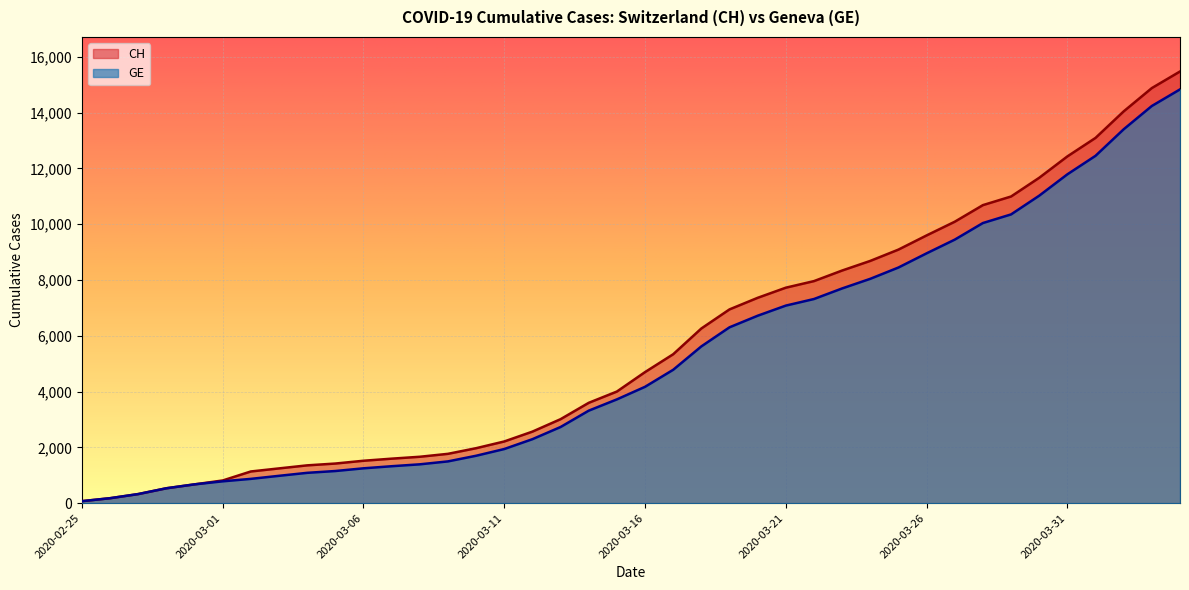

How many lines are shown in the chart?

2